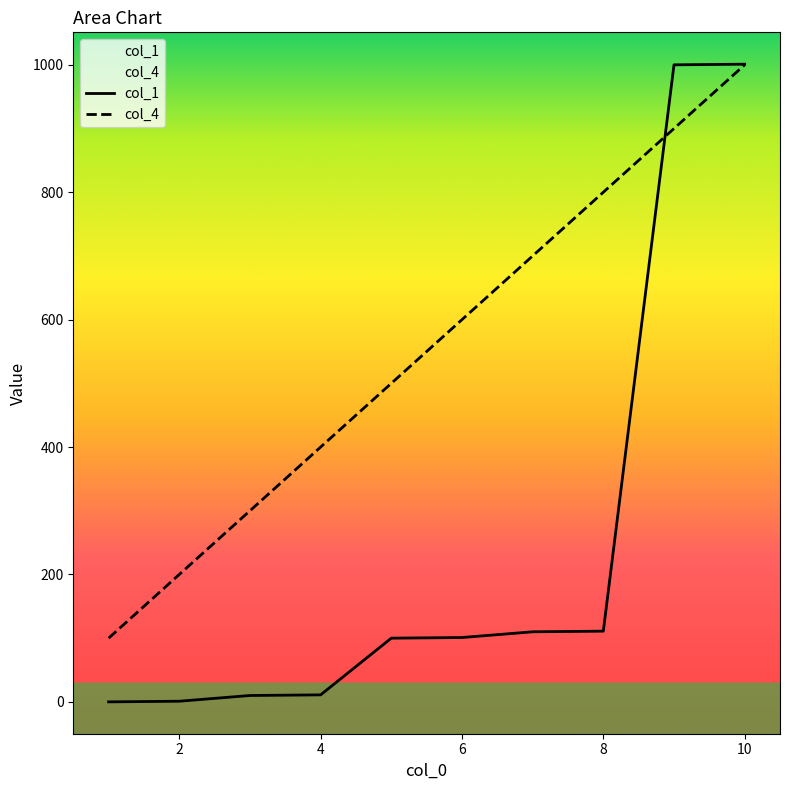

What is the value of the col_4 point at the 9th from the left?

900